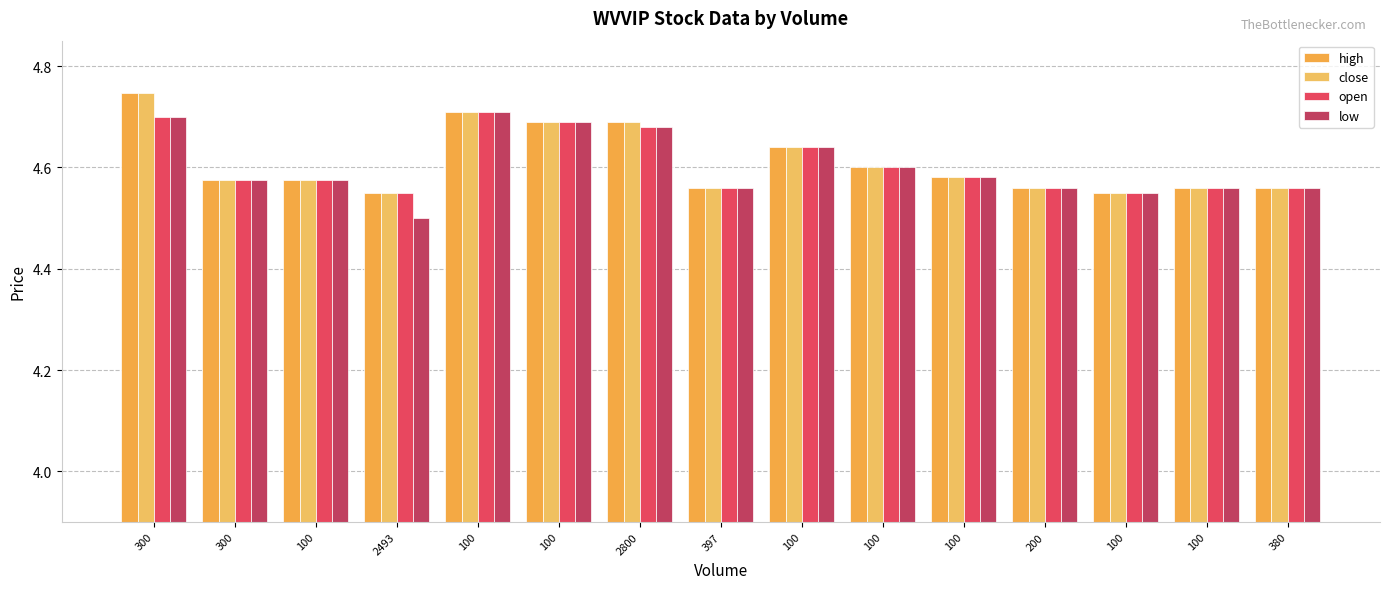

What are all the series names shown in the legend?

high, close, open, low